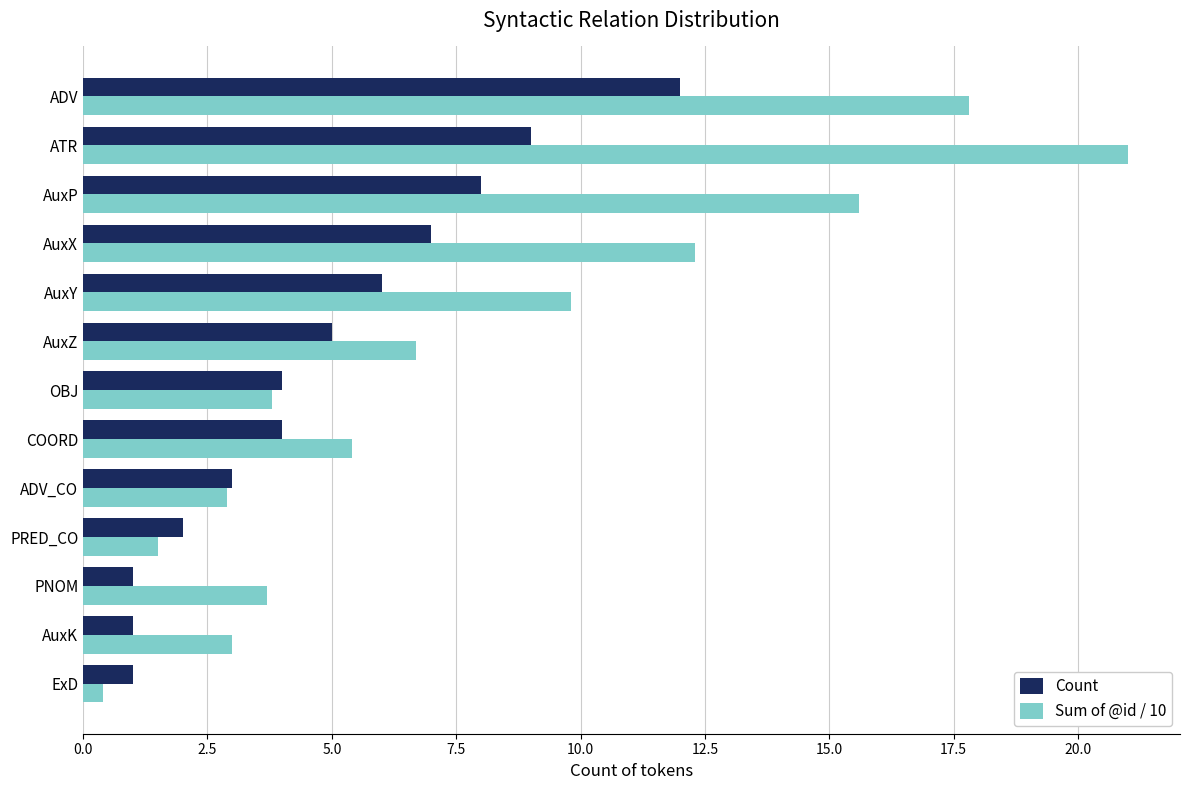

Which series has the largest range (max minus min)?

Sum of @id / 10